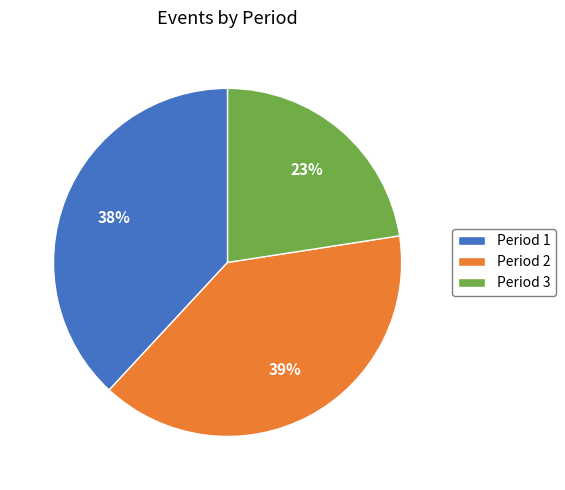

What is the smallest slice in the pie chart?

Period 3